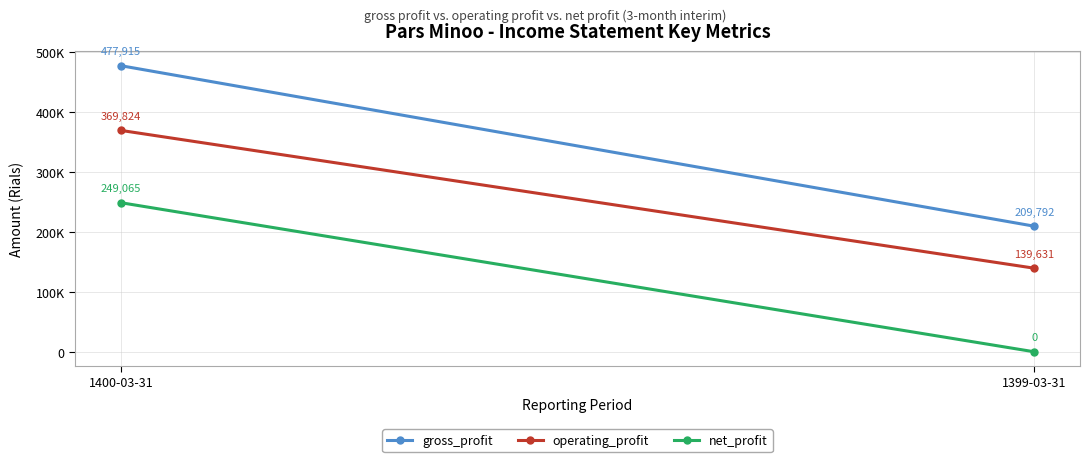

Is this an area chart (filled region under the line)?

No